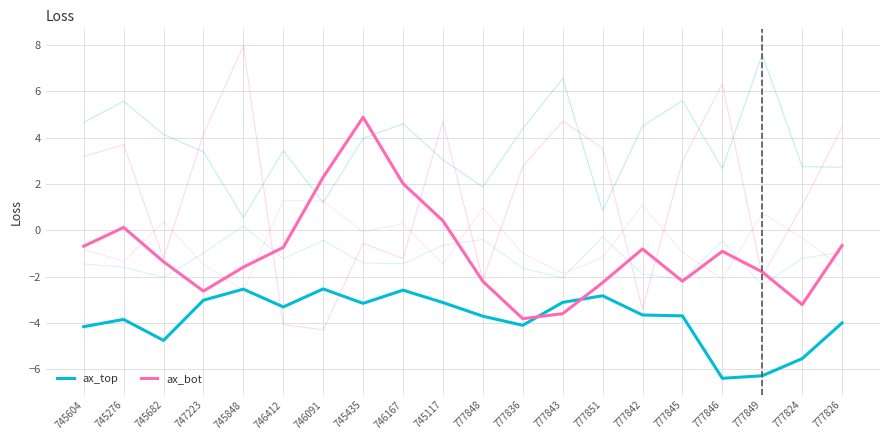

At which label does ax_top first exceed -3?

745848